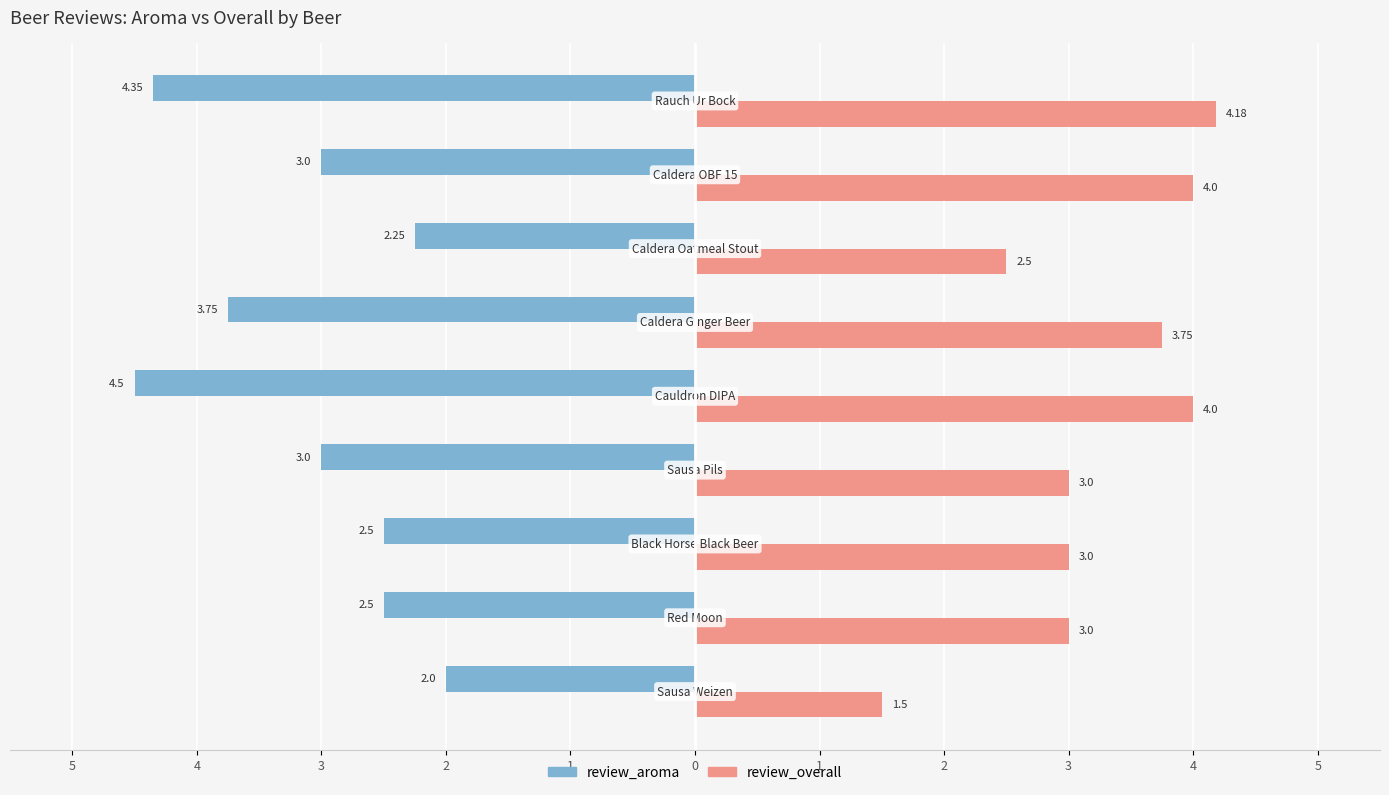

What are all the series names shown in the legend?

review_aroma, review_overall